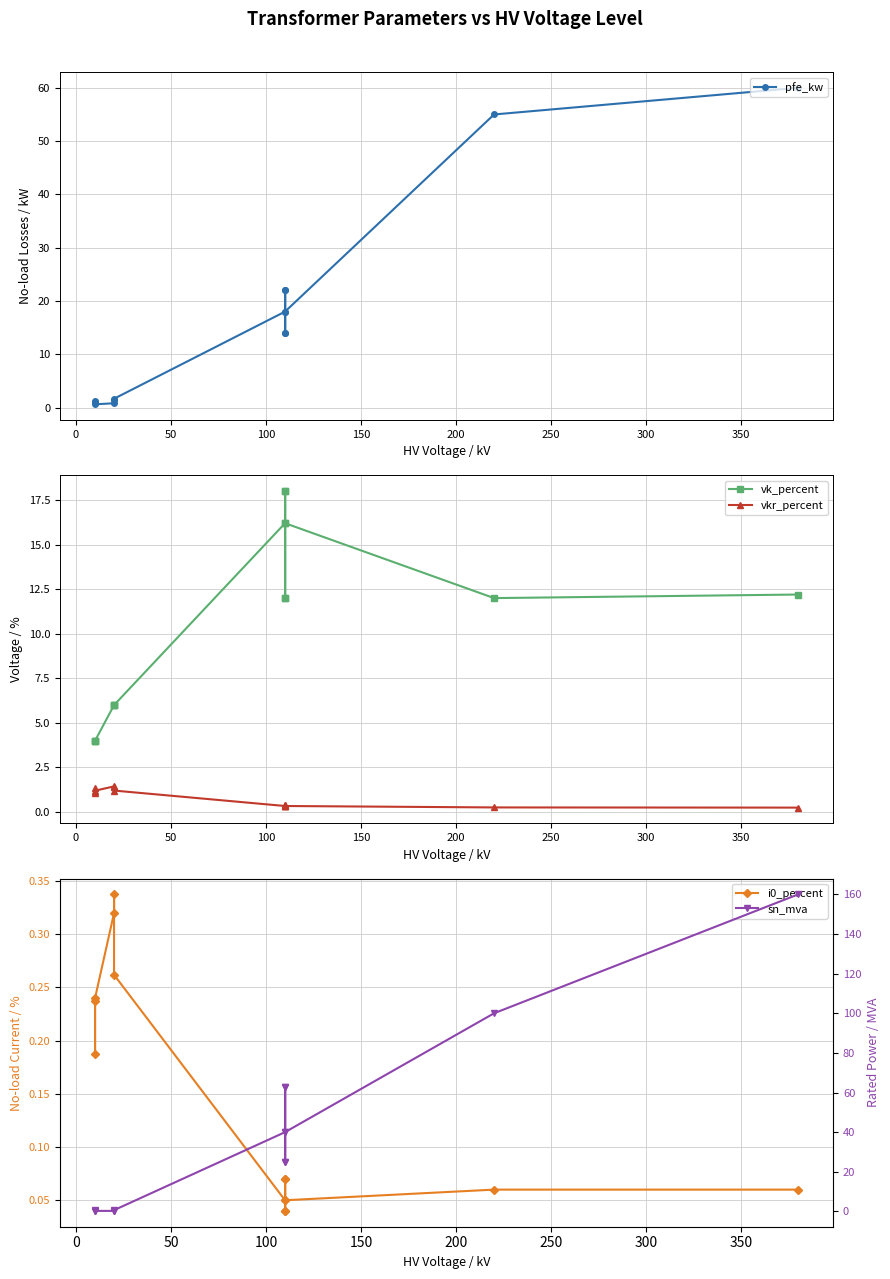

Is the value of vk_percent at 200 greater than the value of i0_percent at 400?

Yes